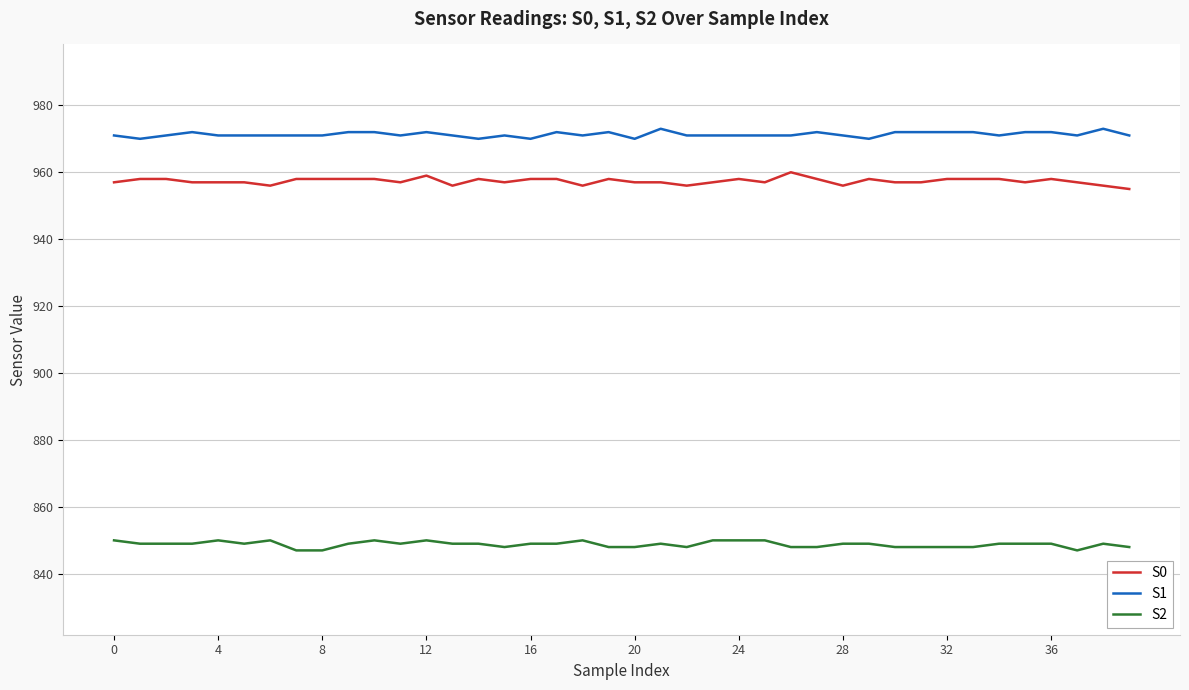

How many lines are shown in the chart?

3